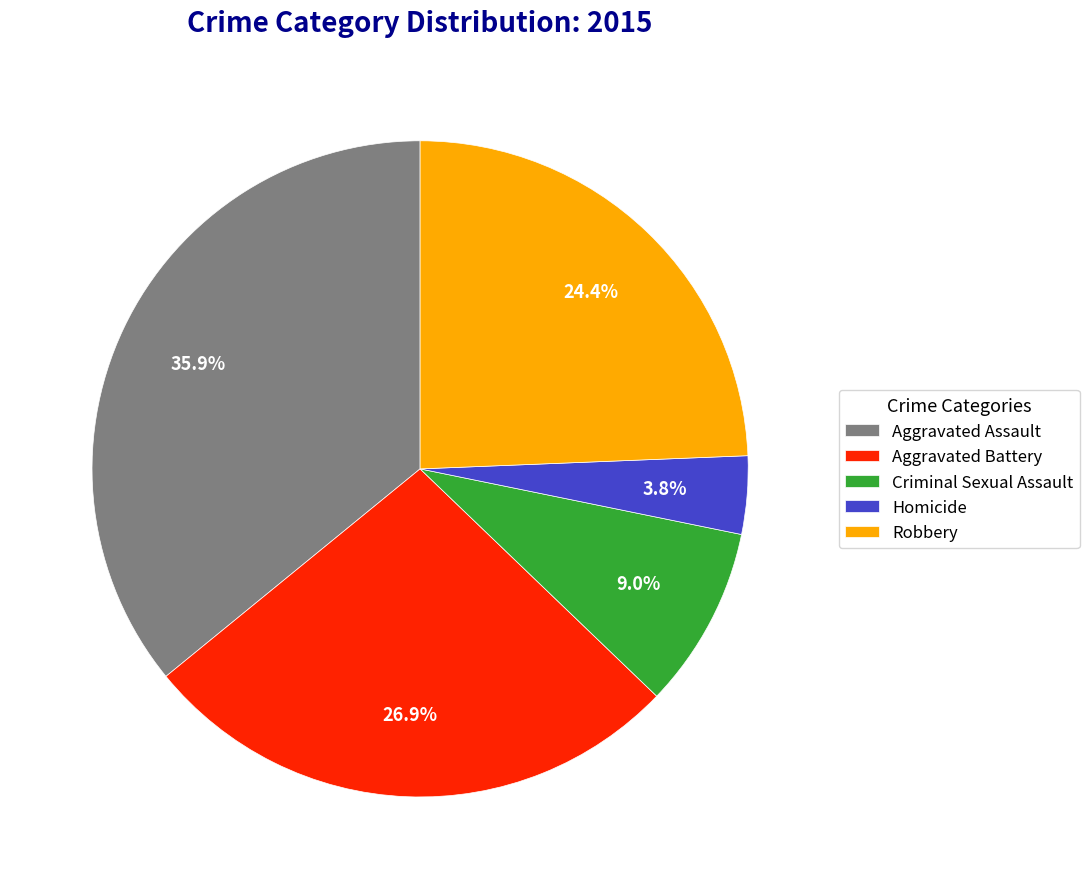

To the nearest percent, what percentage of the pie is Aggravated Assault?

36%